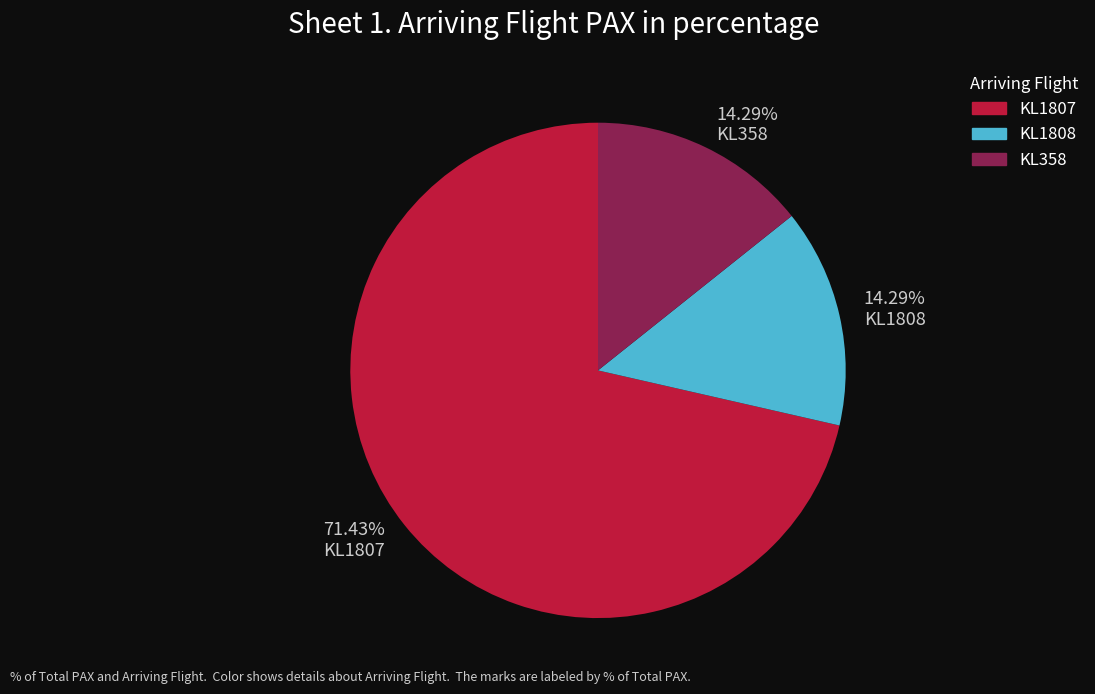

What is the ratio of the value at KL358 to the value at KL1808?

1.0